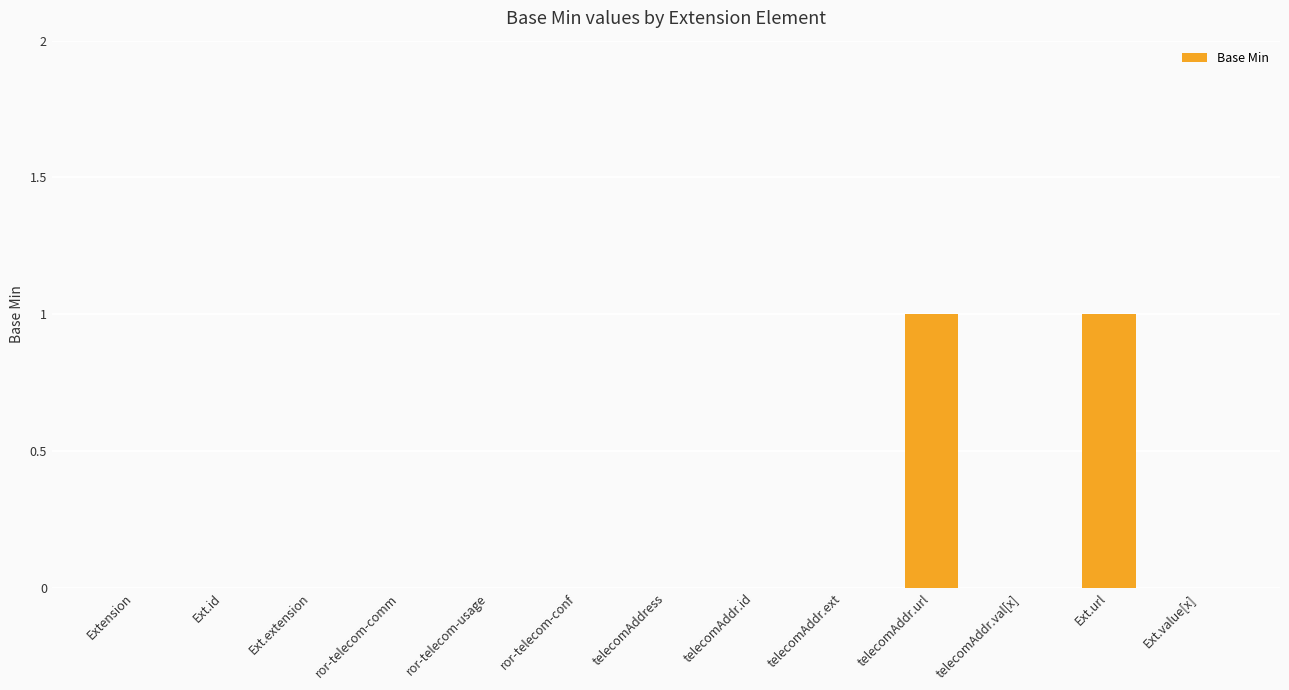

Are the bars horizontal?

No